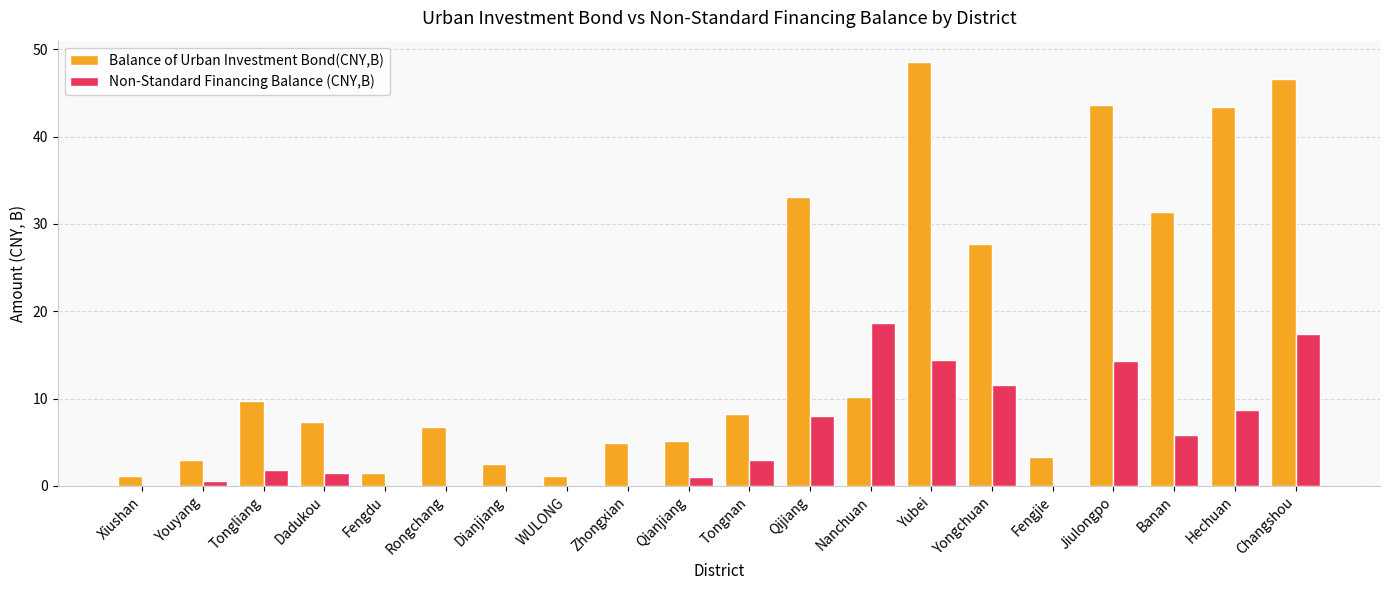

Count the number of categories in the chart.

20